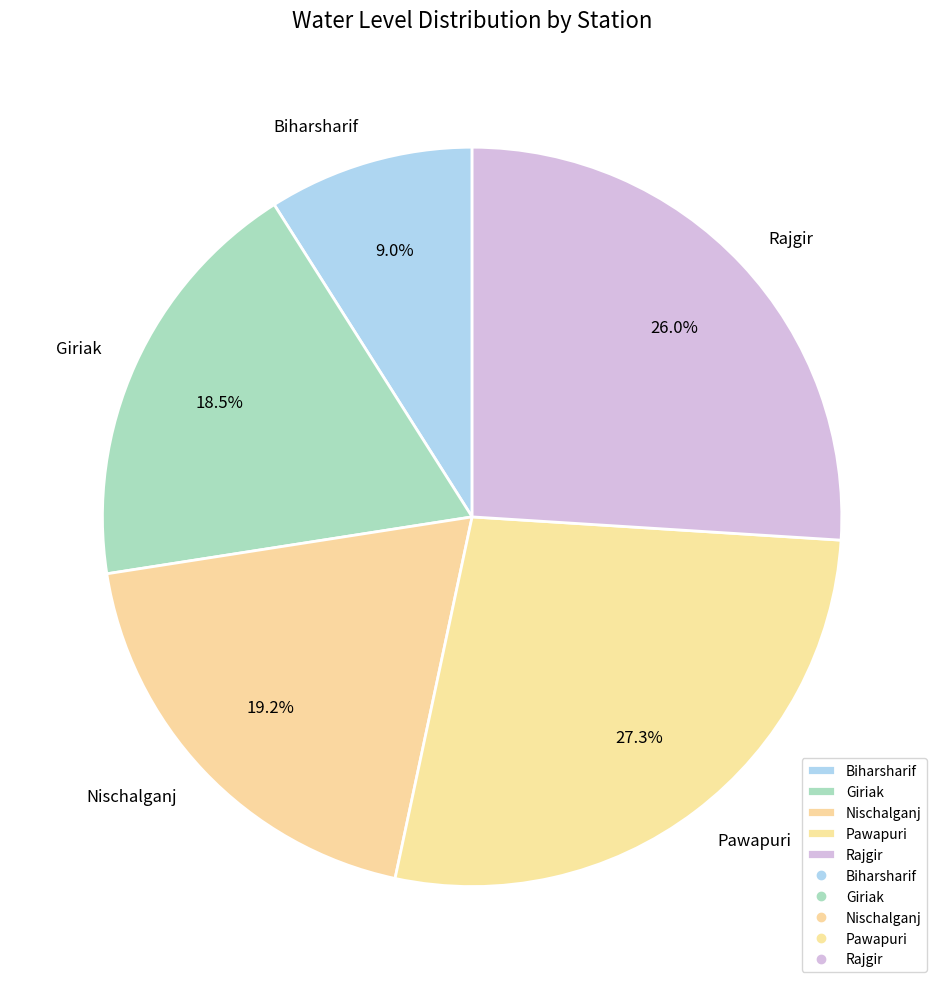

Which has a higher value, Biharsharif or Pawapuri?

Pawapuri